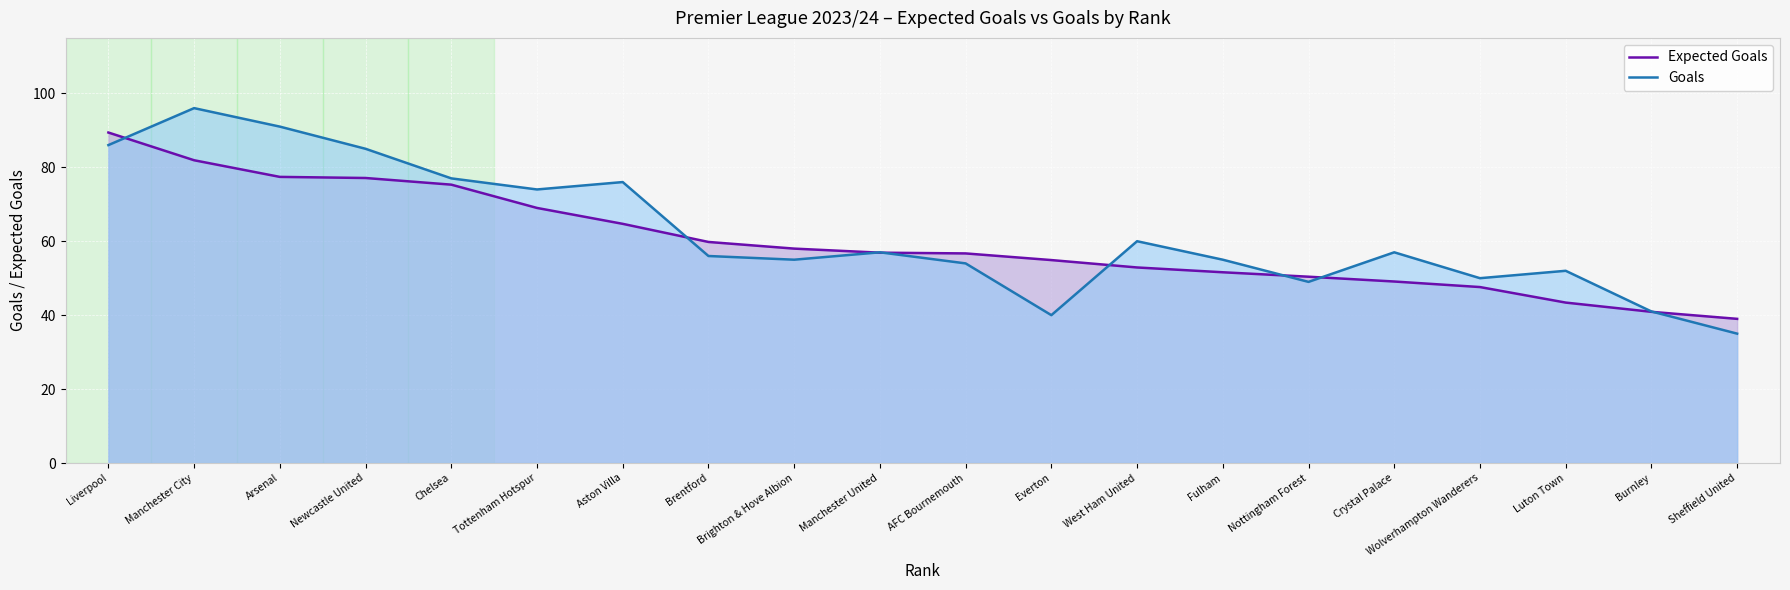

The Goals series shows 94.5 at AFC Bournemouth. True or false?

False